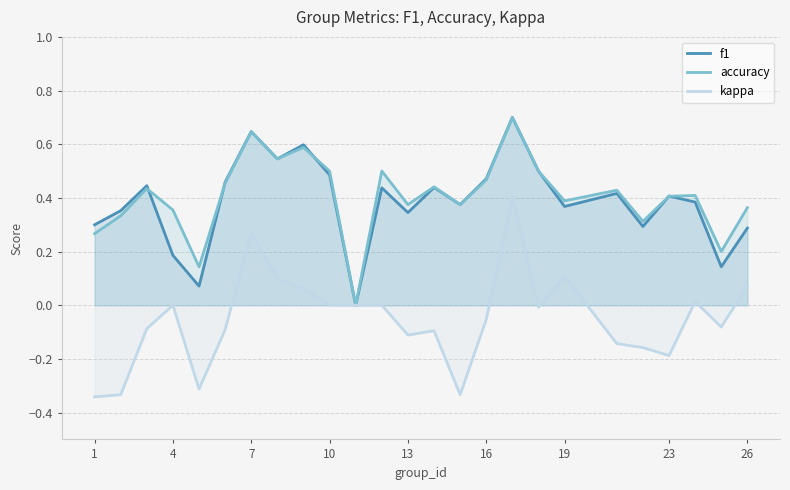

At 13, list the series in order from largest to smallest.

accuracy, f1, kappa